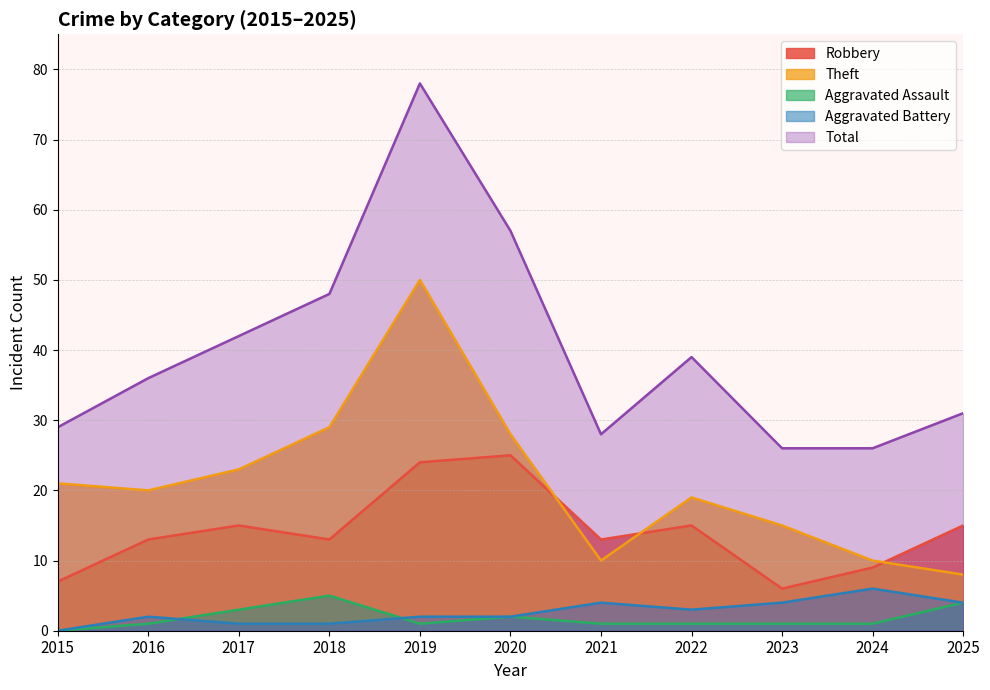

True or false: Aggravated Battery has more than 2 interior local peaks.

True